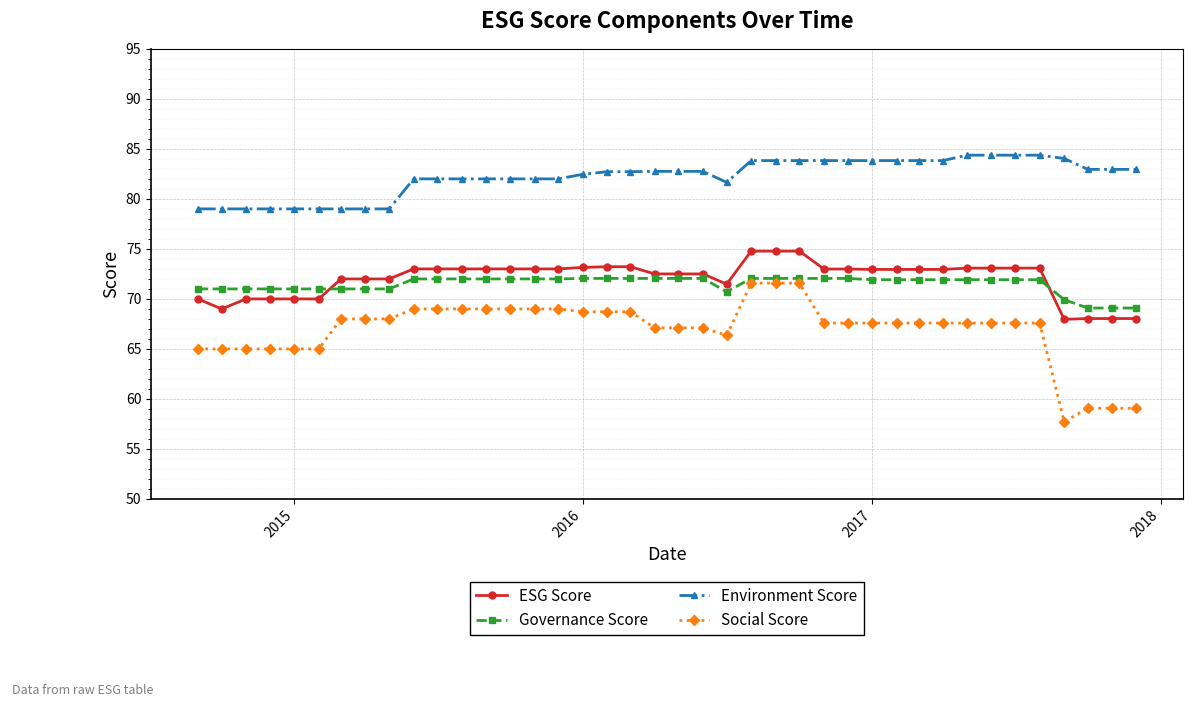

What is the maximum value shown in the chart?

84.4